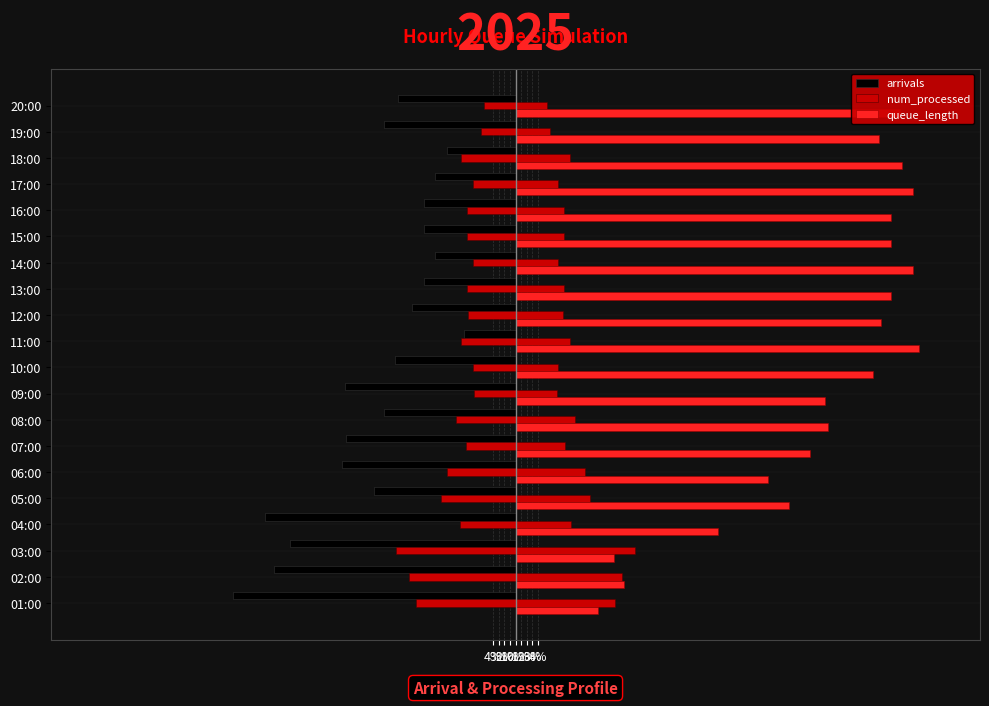

The value of queue_length at 09:00 is 55.0. True or false?

True